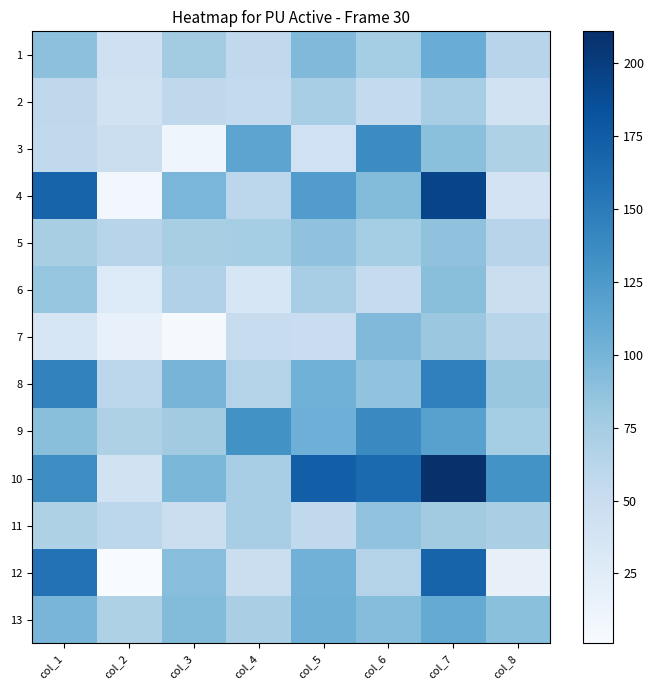

What is the total value across all series at col_4?

912